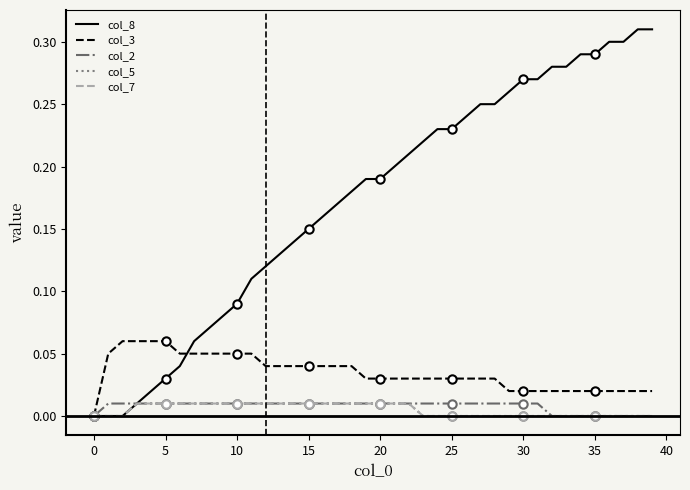

Between 24 and 31, which series saw the biggest shift?

col_8